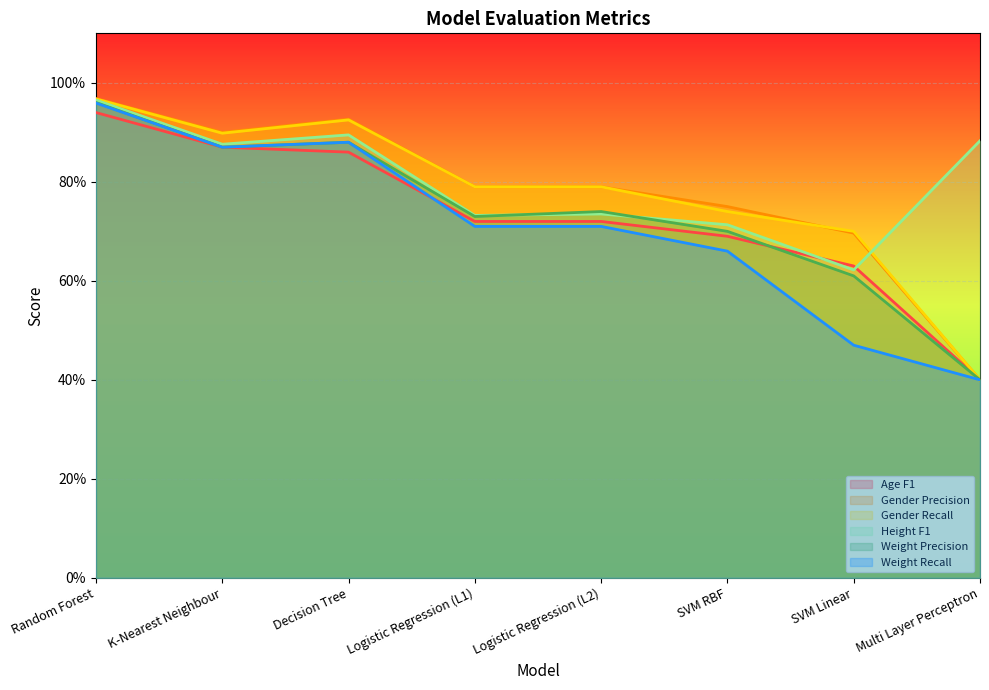

How many categories are shown in the chart?

8